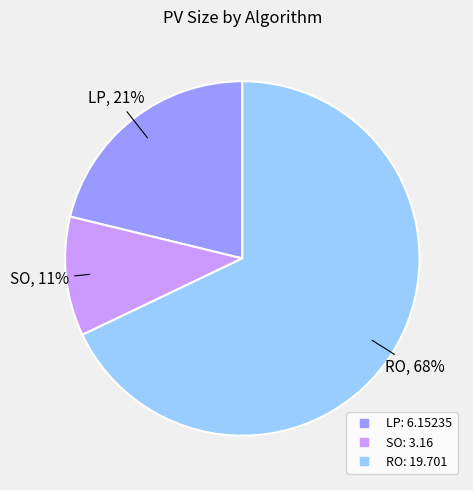

Which has a higher value, LP or SO?

LP